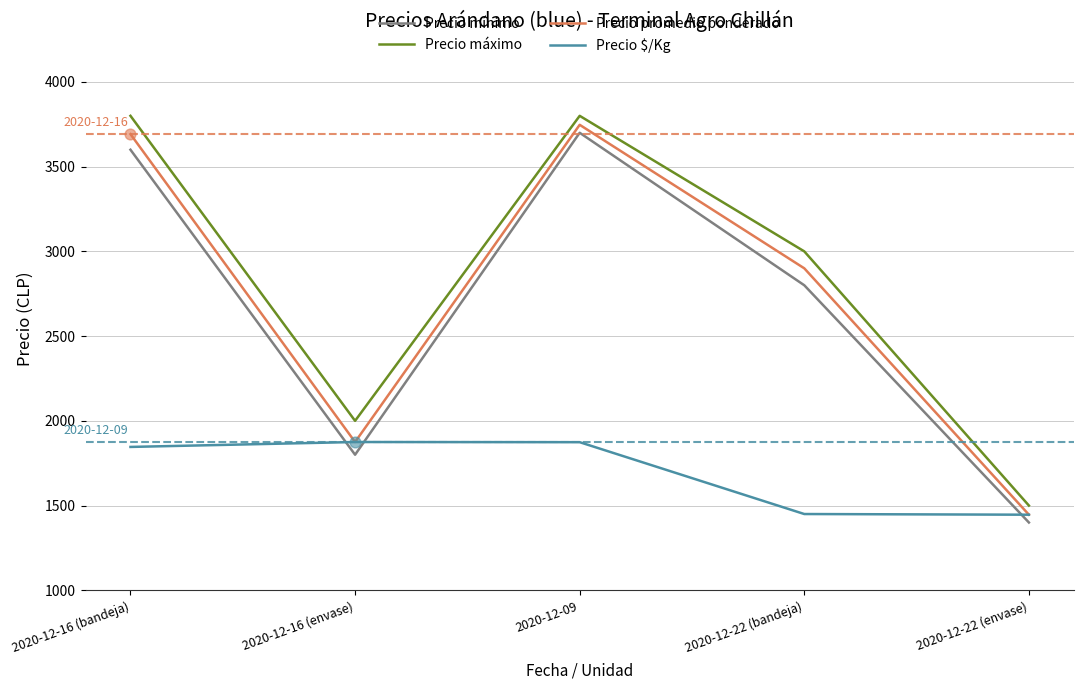

Between 2020-12-16 (envase) and 2020-12-22 (envase), which series saw the biggest shift?

Precio máximo